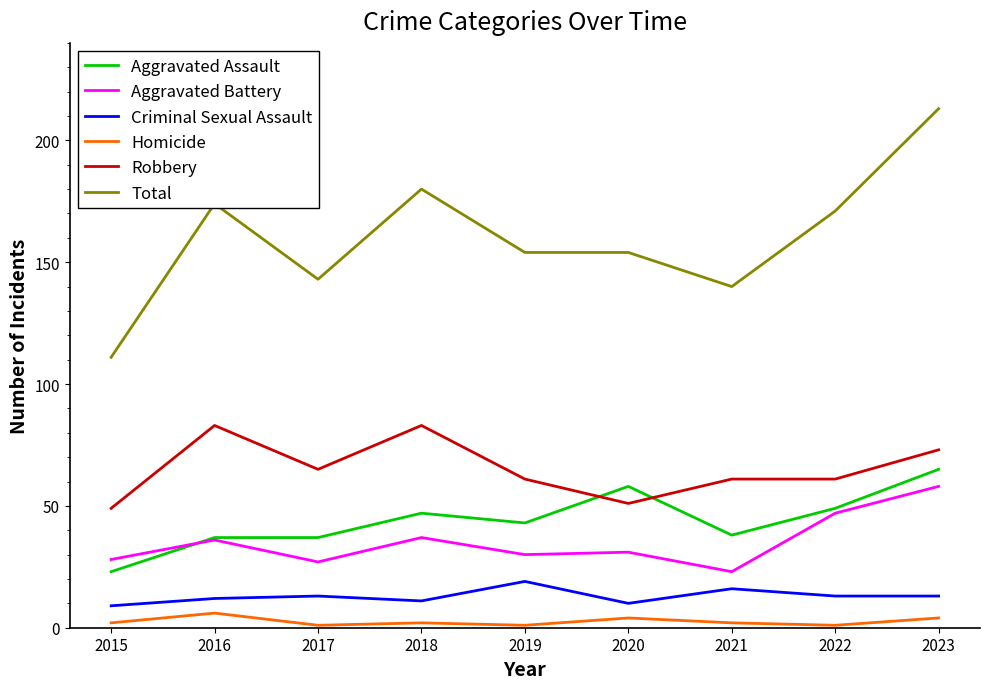

Which series has the widest spread of values?

Total